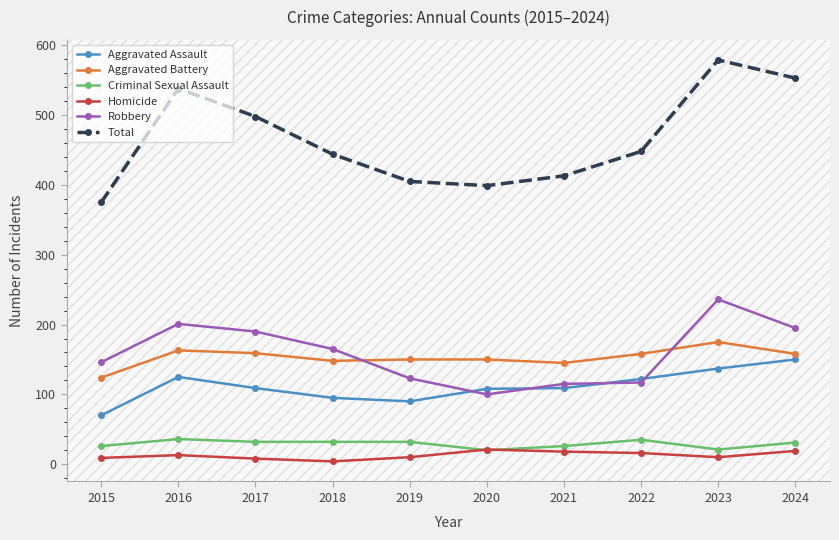

How many lines are shown in the chart?

6